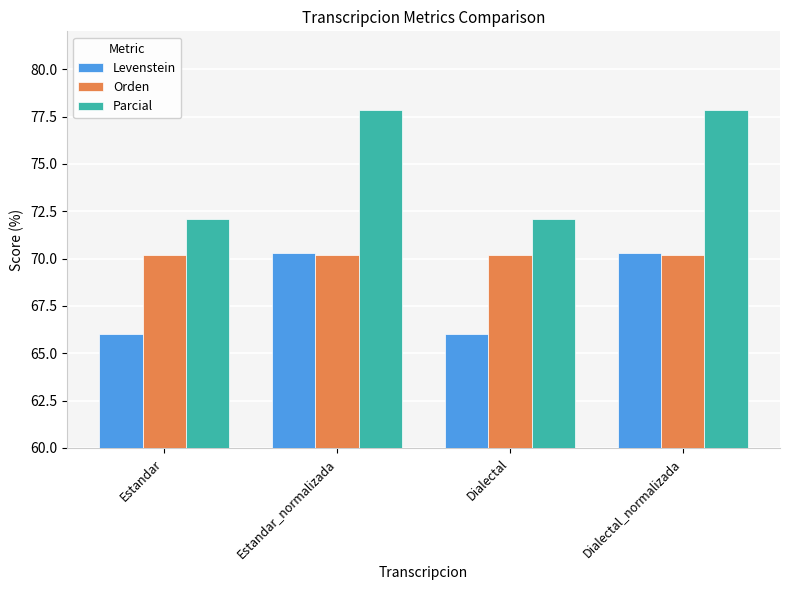

How many categories are shown in the chart?

4